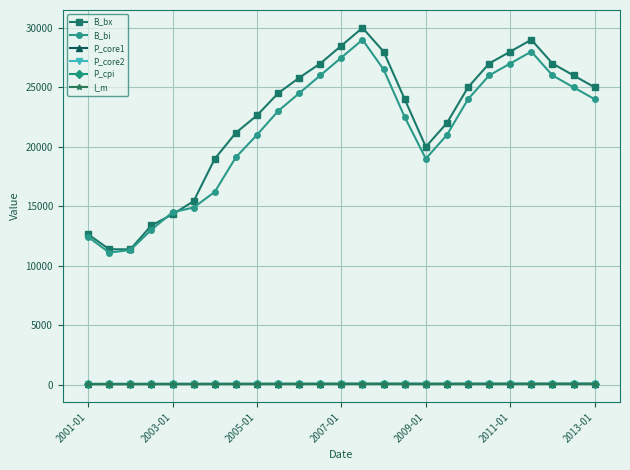

True or false: I_m and B_bi cross at least once.

False